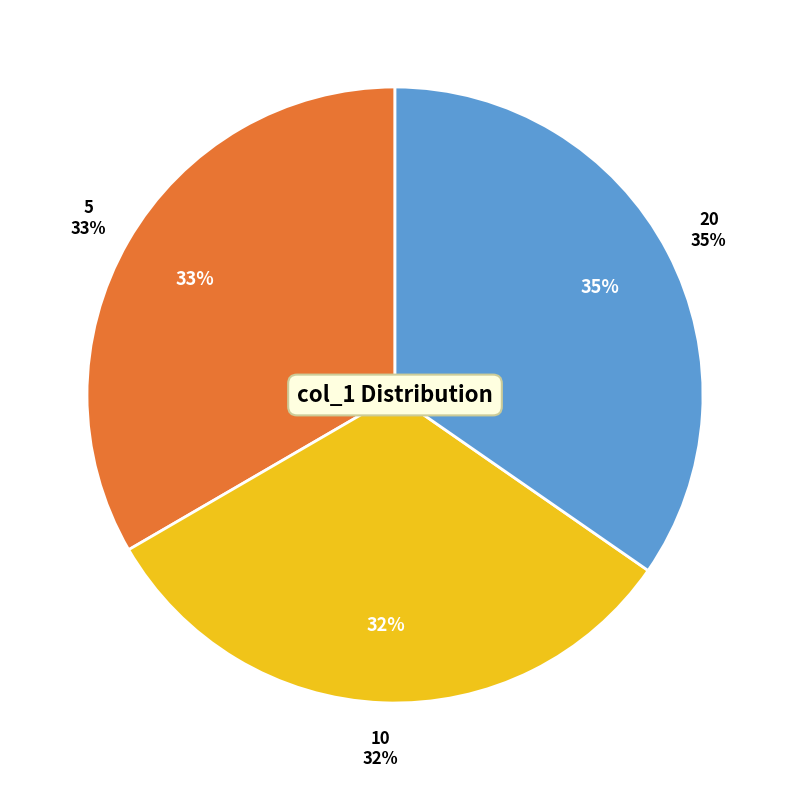

The 20 slice represents 49% of the pie. True or false?

False